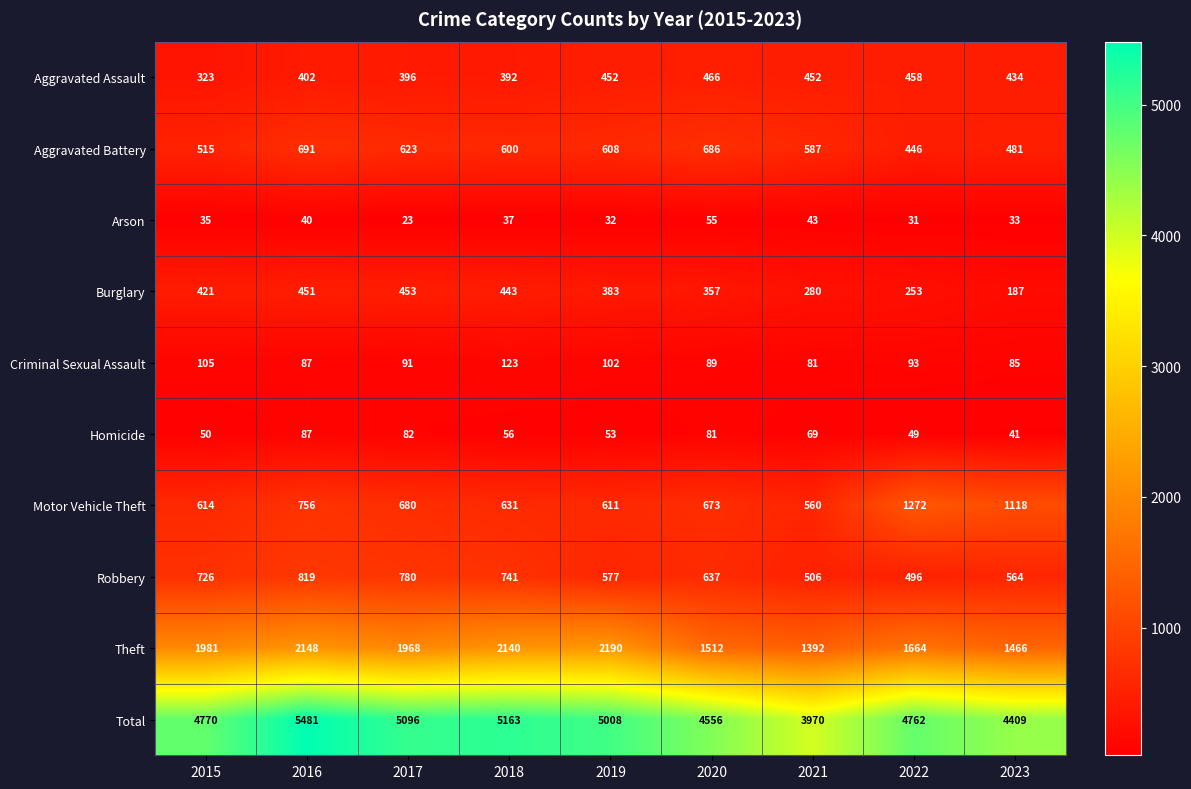

What is the greatest value displayed?

5481